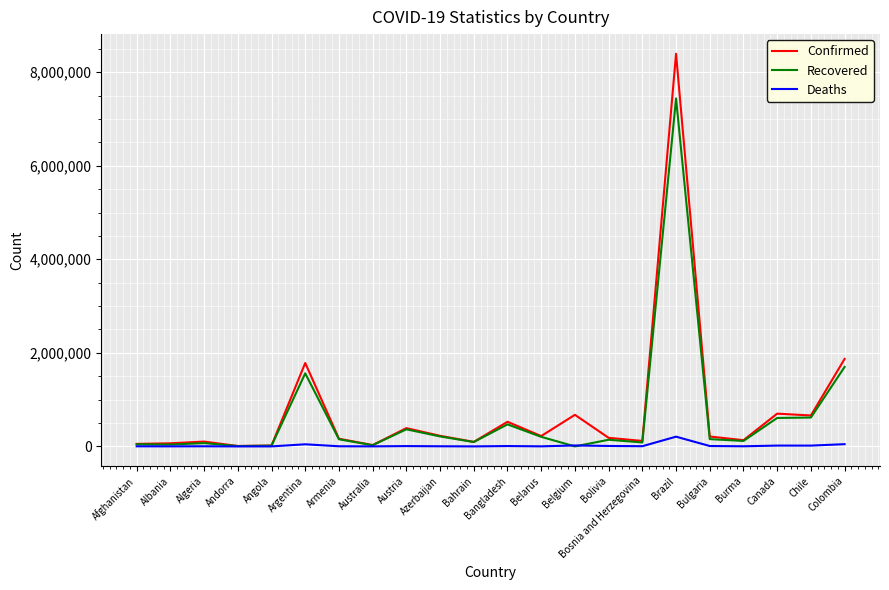

List the series in order of their peak value, lowest first.

Deaths, Recovered, Confirmed